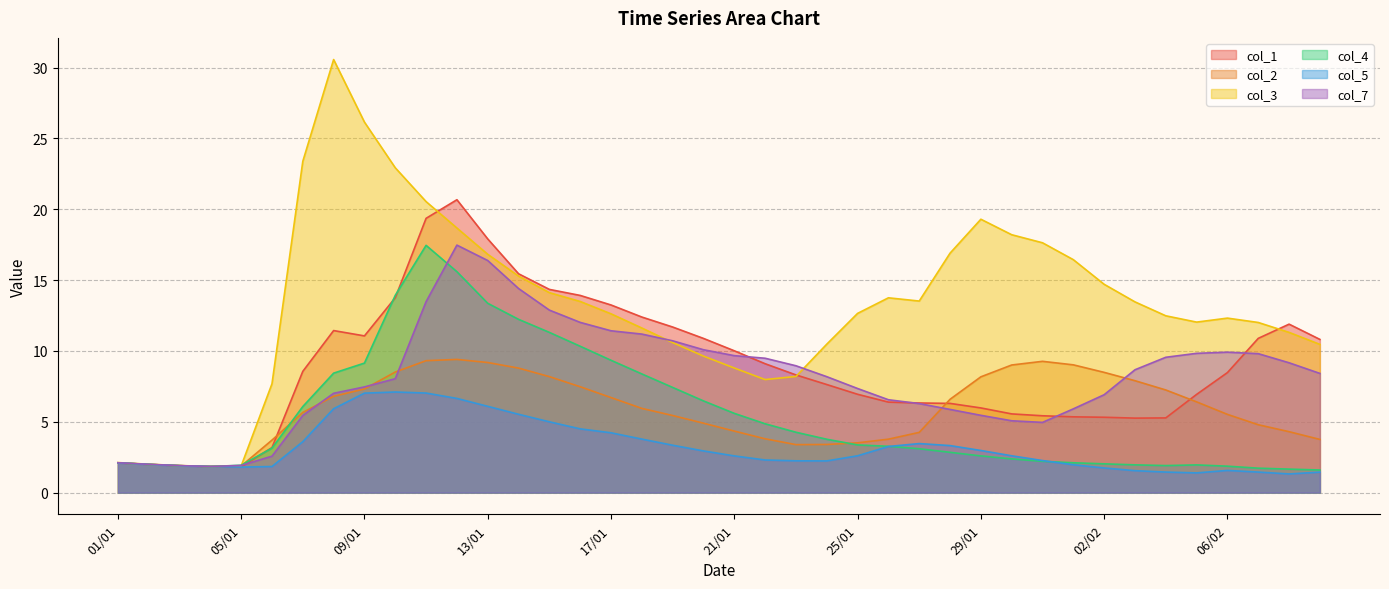

In col_7, how many points are lower than both neighbors (excluding endpoints)?

2